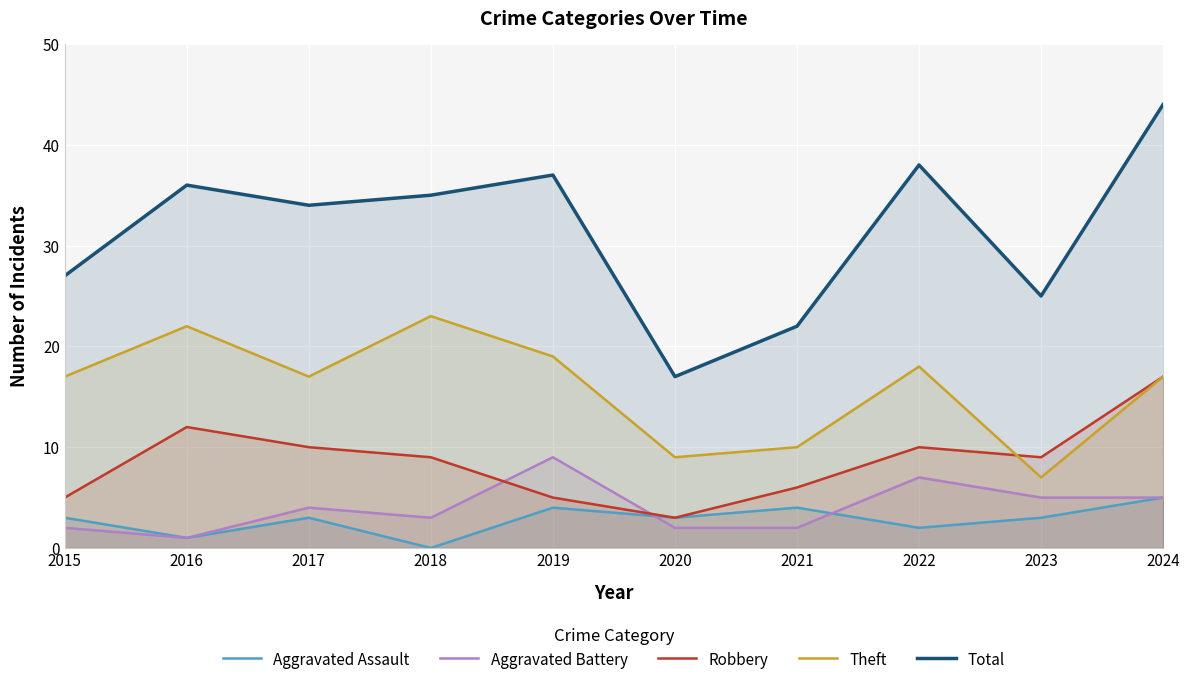

The Aggravated Battery series shows 2 at 2015. True or false?

True